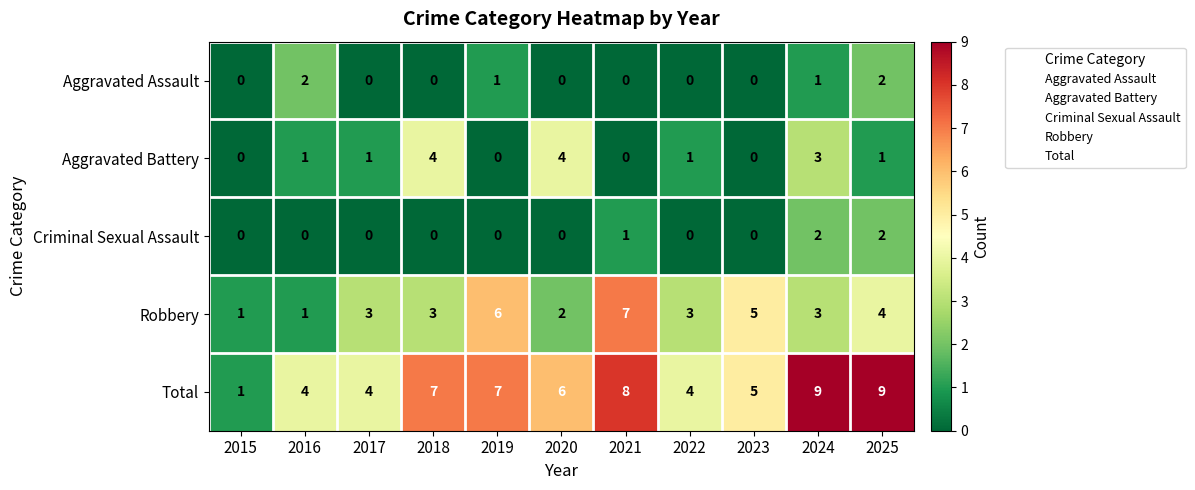

Is it true that Total equals 9 at 2024?

True